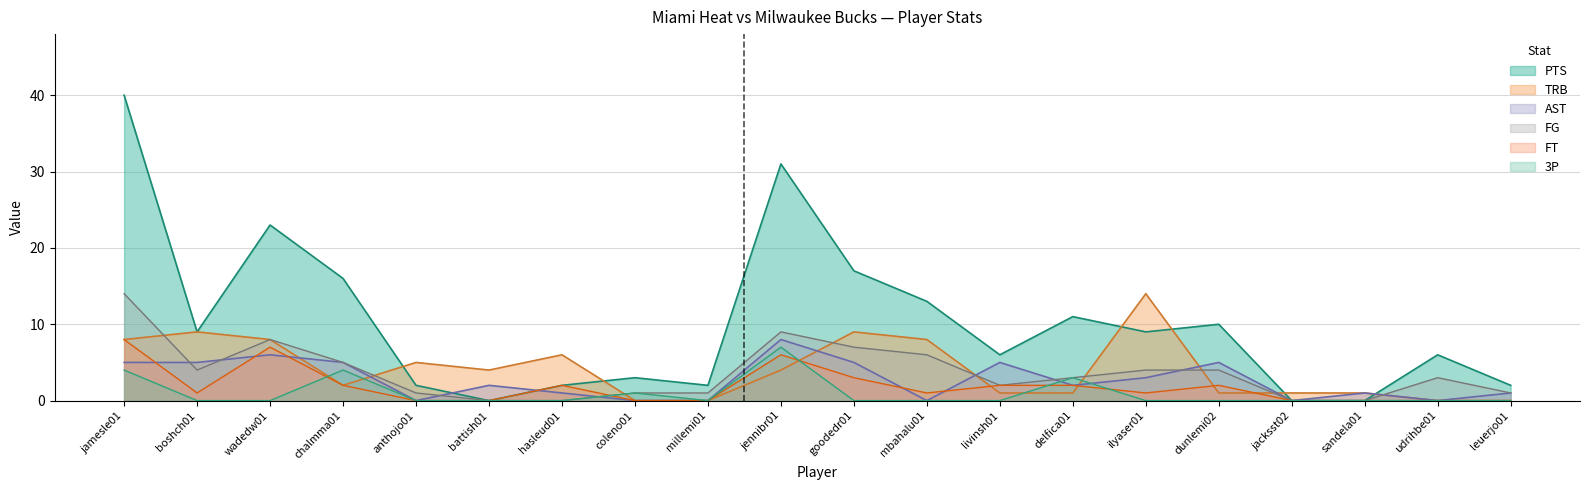

List the series in order of their peak value, highest first.

PTS, FG, TRB, AST, FT, 3P